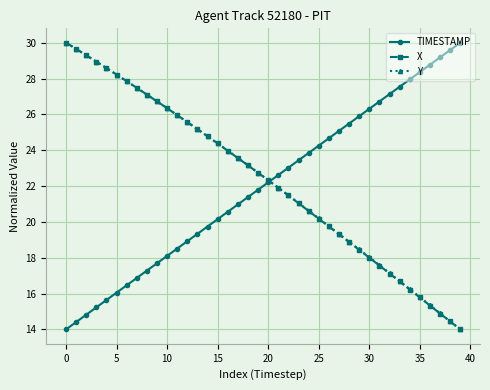

How many lines are shown in the chart?

3